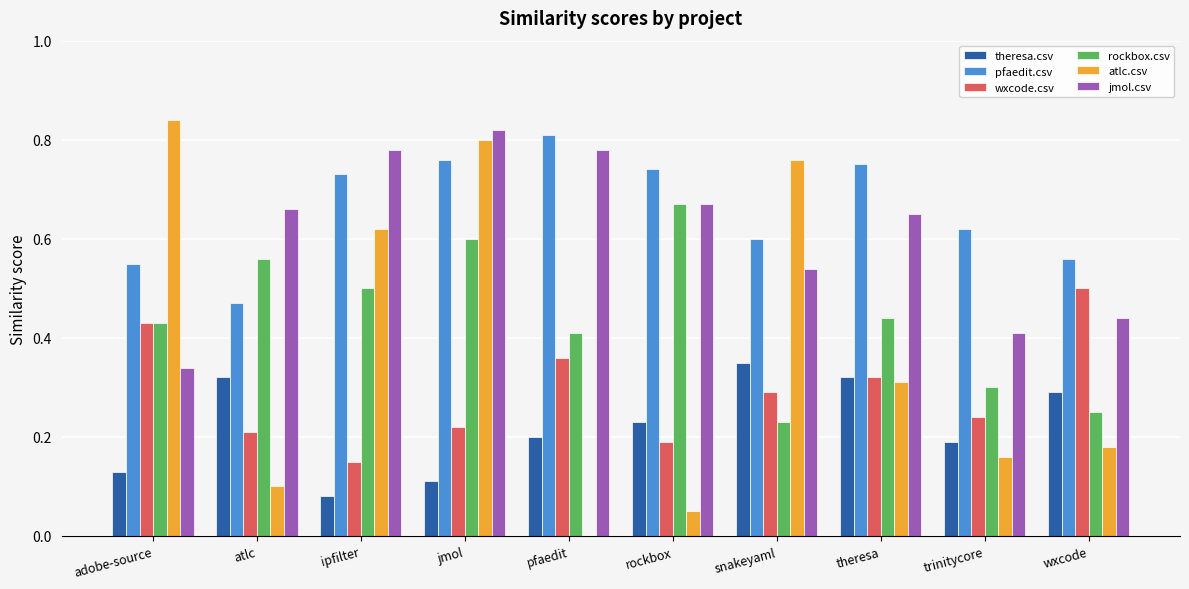

Which series changed the most between pfaedit and snakeyaml?

atlc.csv